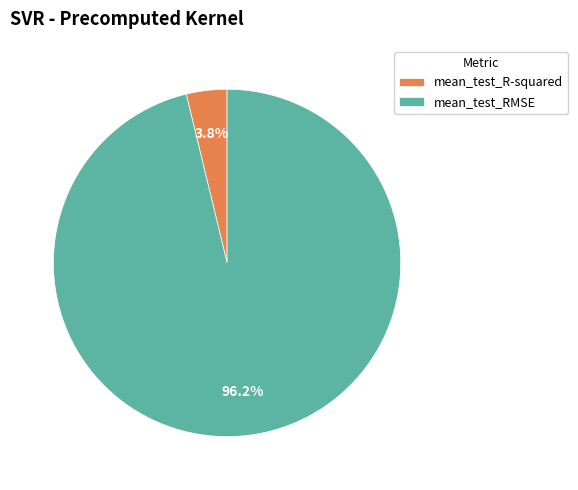

Does mean_test_RMSE represent more than half of the total?

Yes